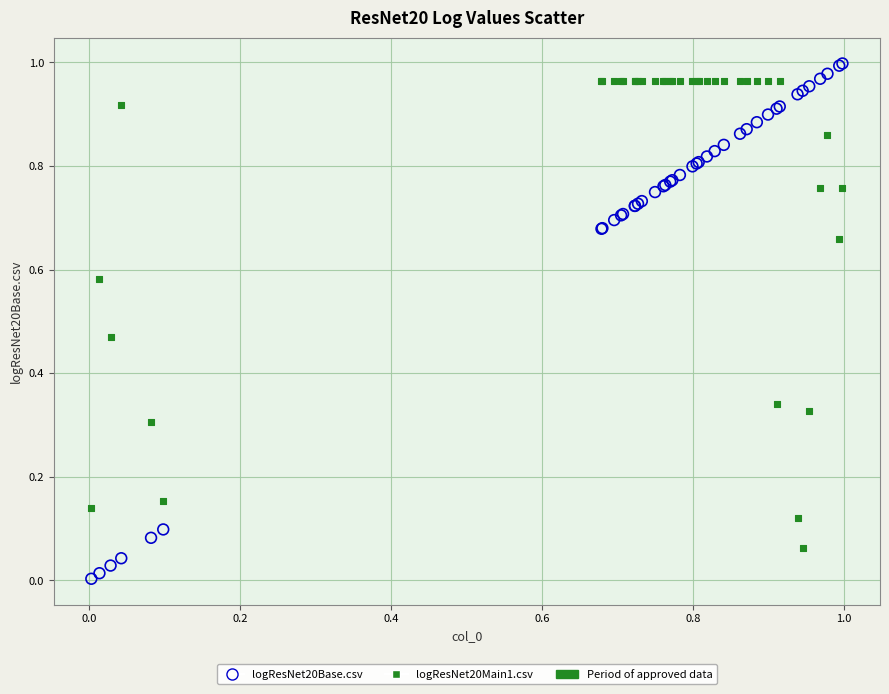

Which series has the largest Y range (max minus min)?

logResNet20Base.csv